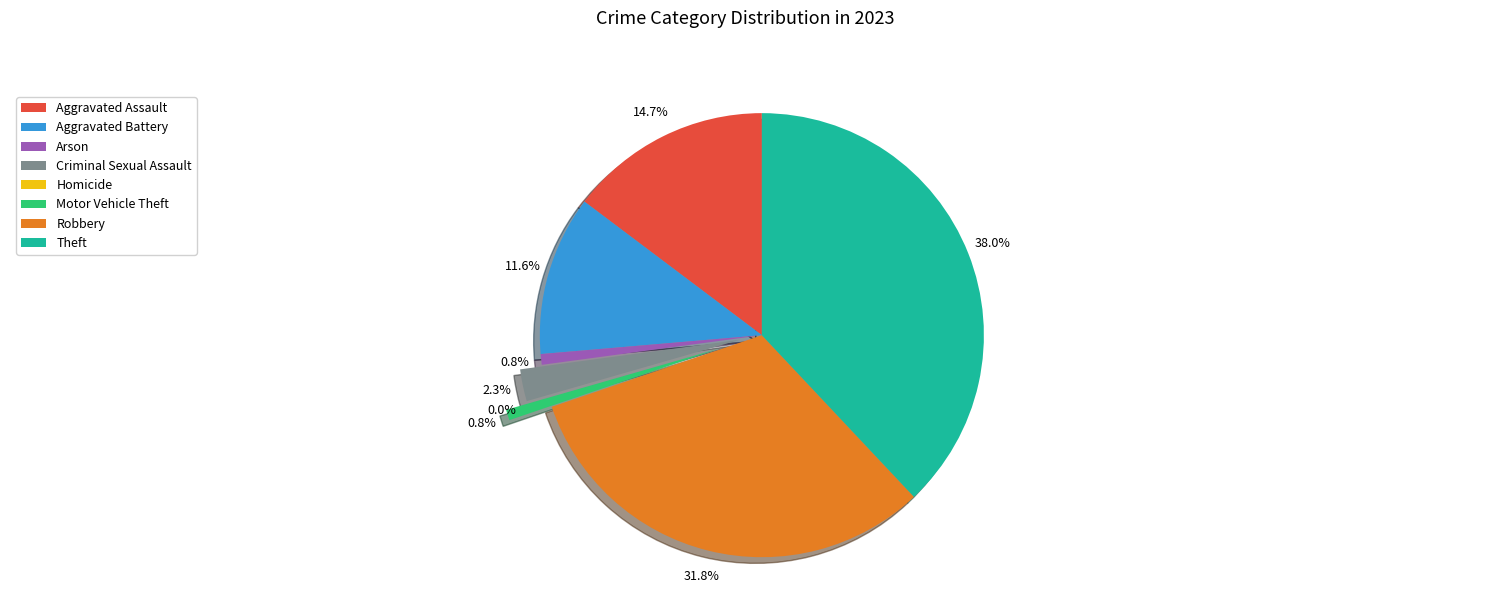

What is the ratio of the value at Aggravated Assault to the value at Criminal Sexual Assault?

6.3